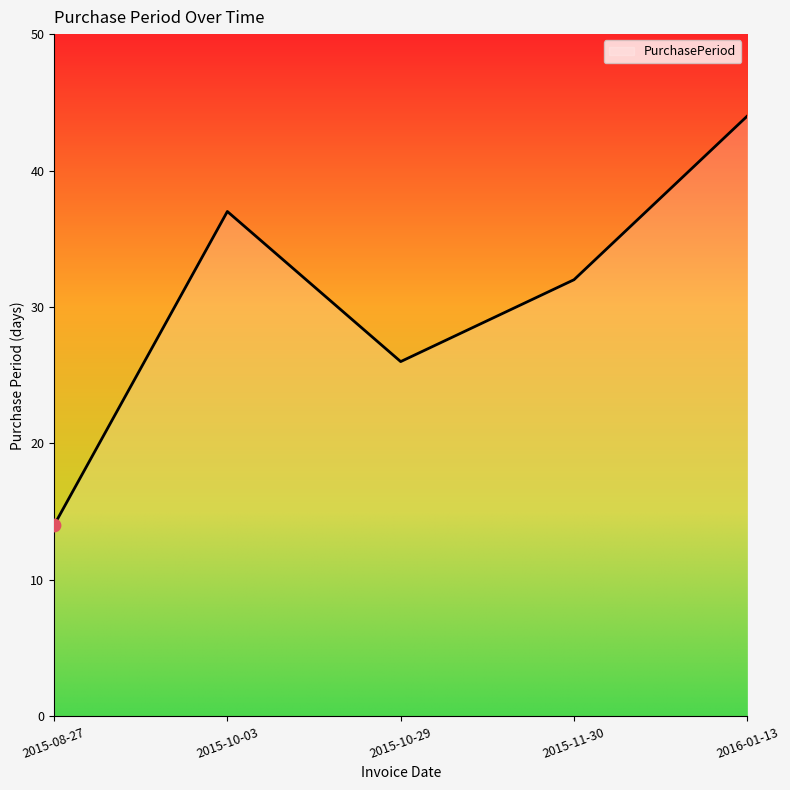

Between 2016-01-13 and 2015-10-29, which is larger?

2016-01-13